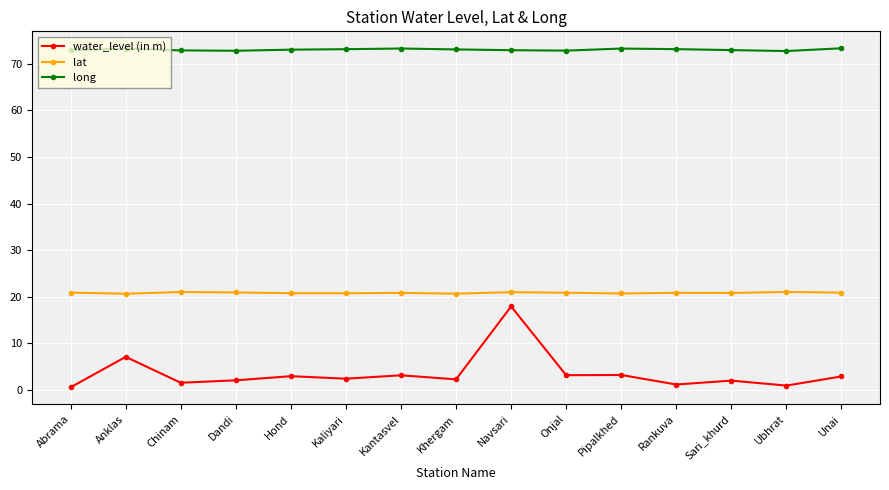

Which series has the widest spread of values?

water_level (in m)